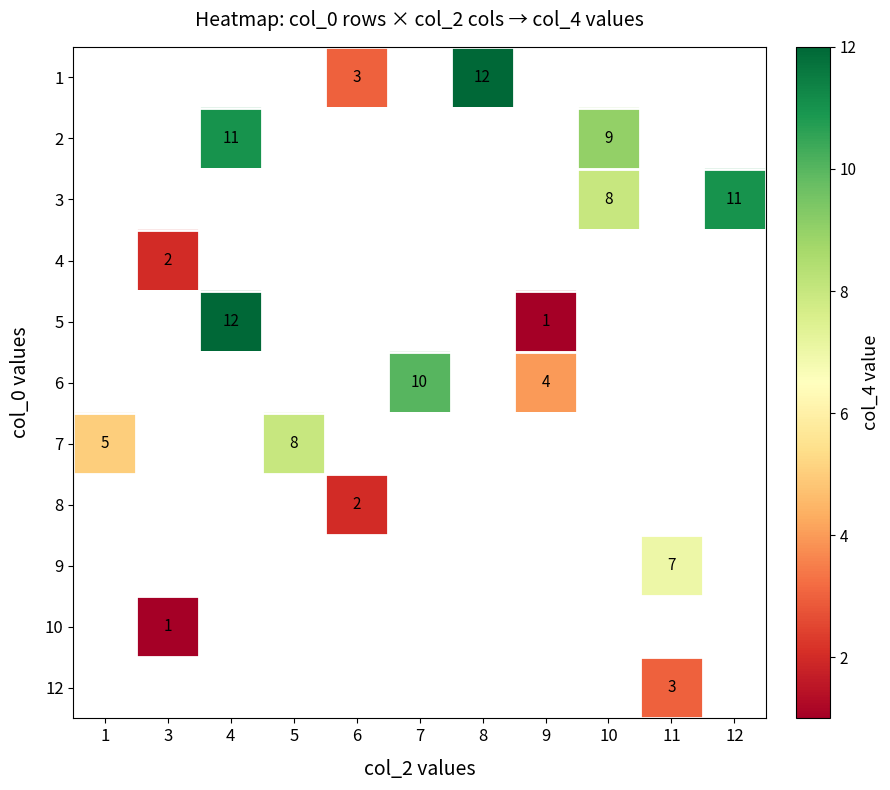

Is the value of row_1 at 11 greater than the value of row_8 at 7?

No